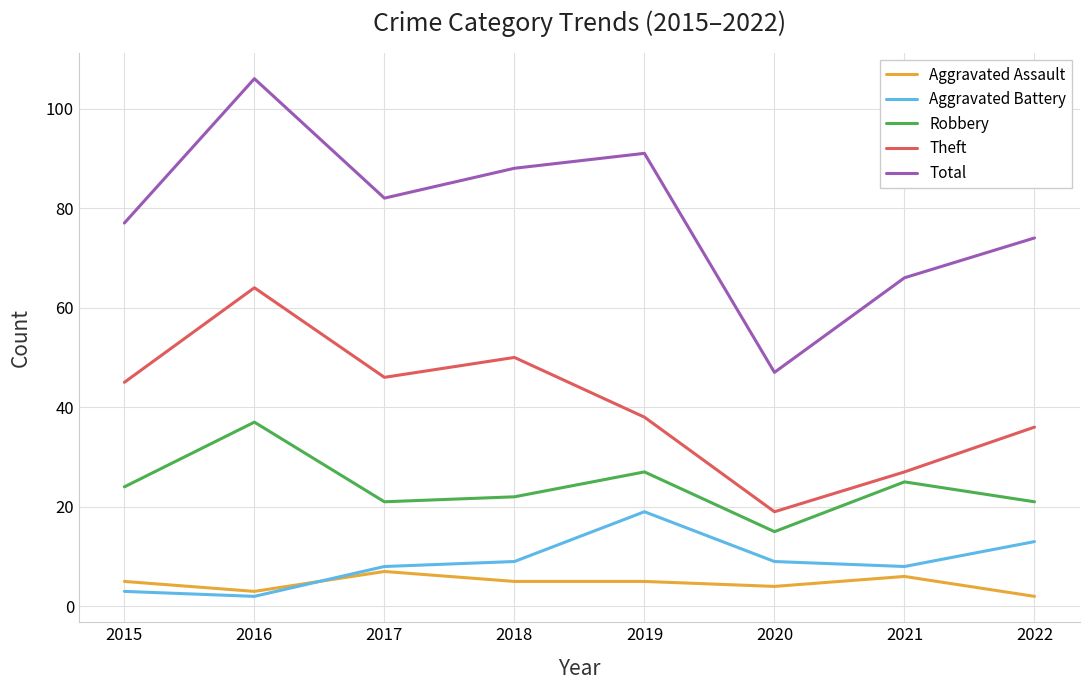

The Total series shows 35 at 2021. True or false?

False